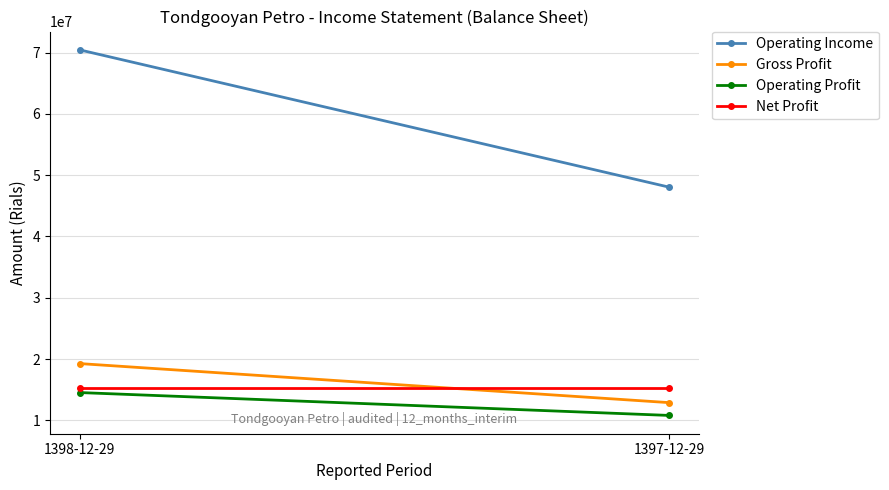

What is the difference between the maximum and minimum values in the Operating Profit series?

3734831